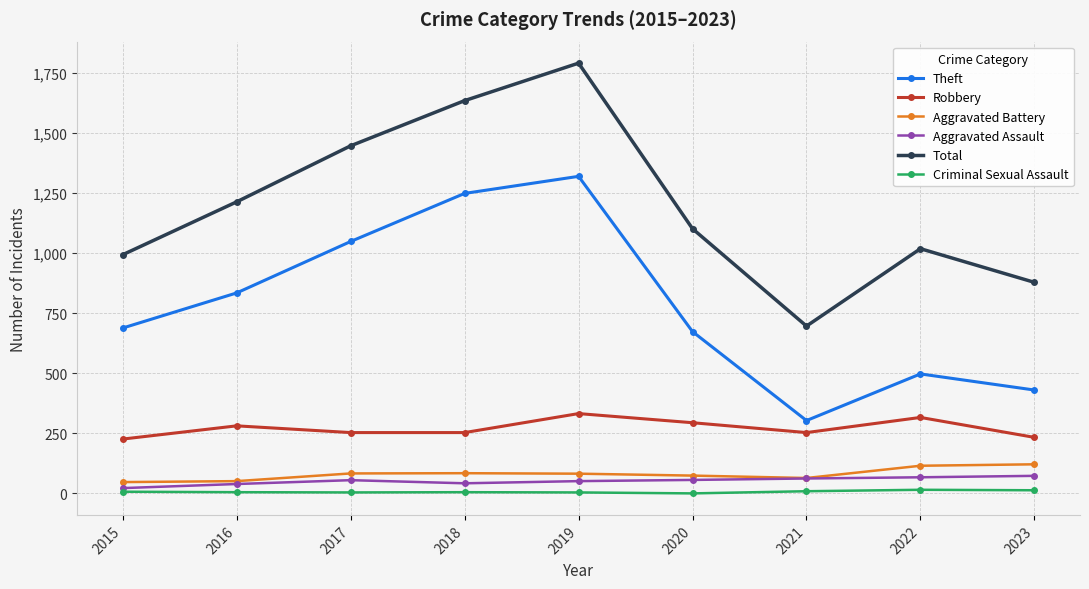

At which category is the sum across all series the highest?

2019